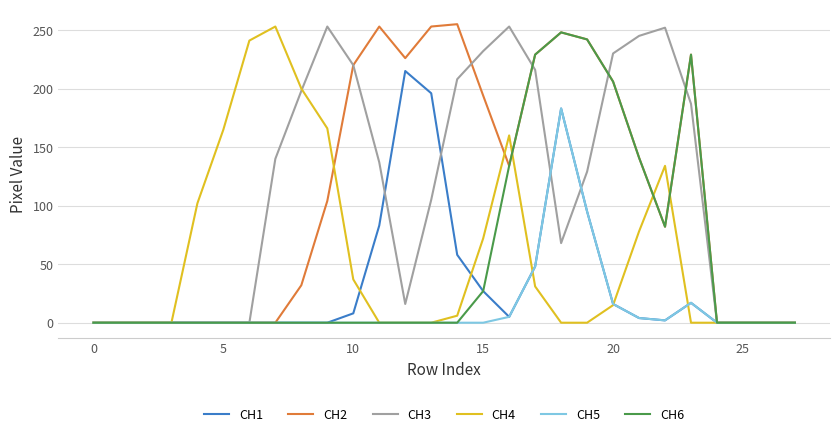

How many lines are shown in the chart?

6